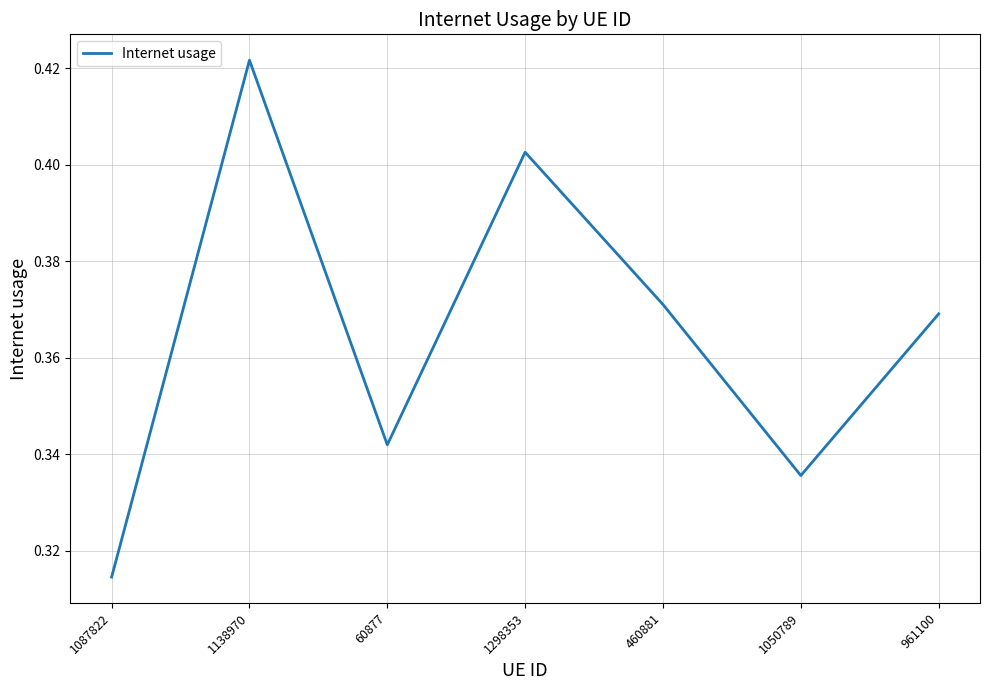

Which category has the lowest value across all series?

1087822